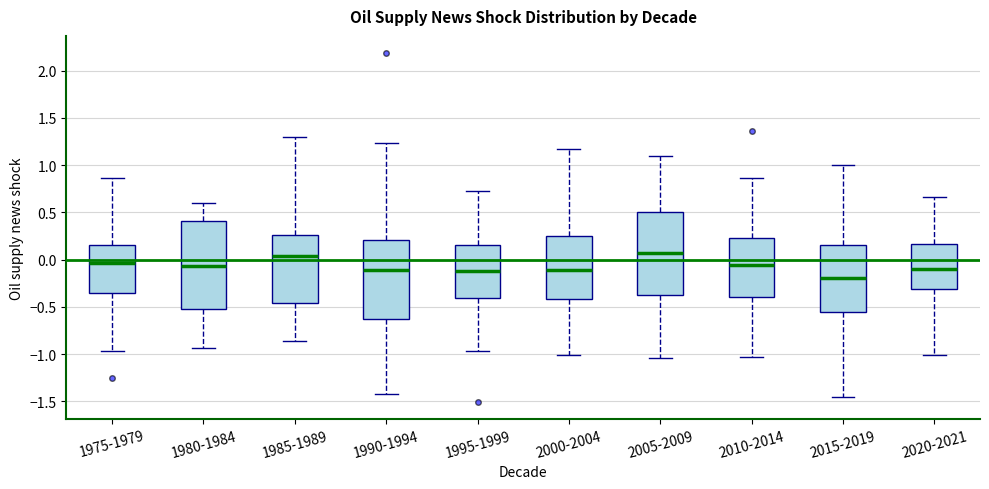

Where is the lower edge of the box for 1995-1999 on the y-axis? The values are not printed on the chart, so give them approximately, as read against the axis.

-0.40